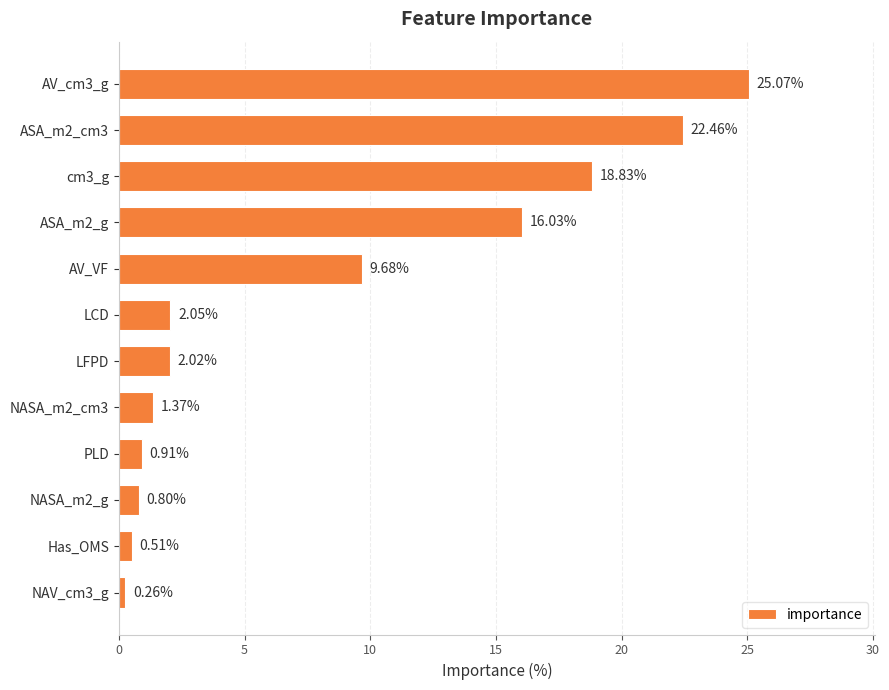

What is the label of the 2nd bar from the bottom?

Has_OMS